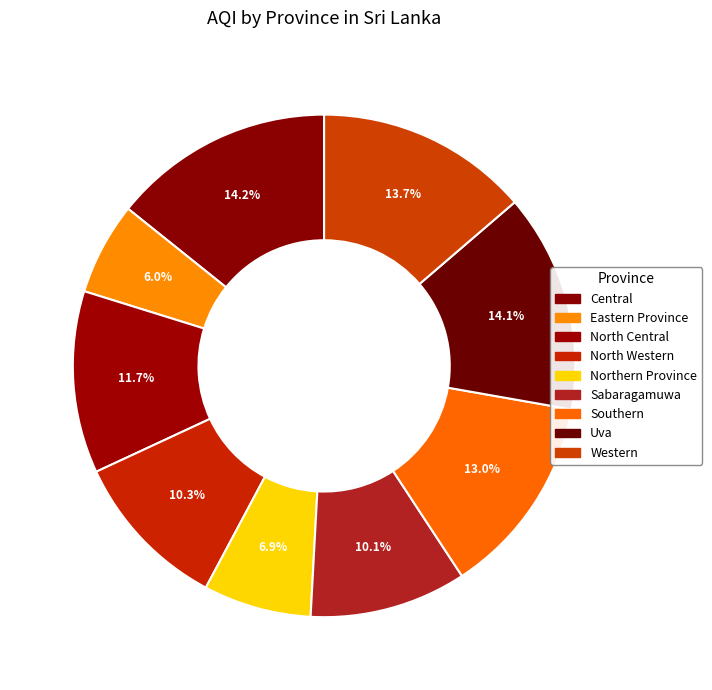

Is it true that Southern is 13% of the pie?

True